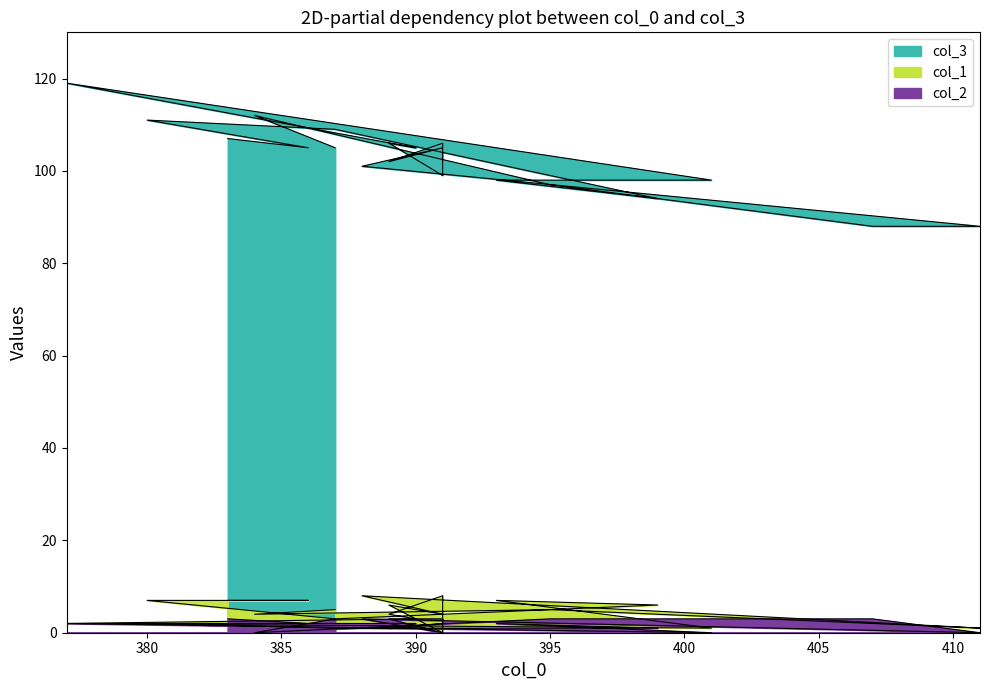

What is the sum of all col_3 values?

2055